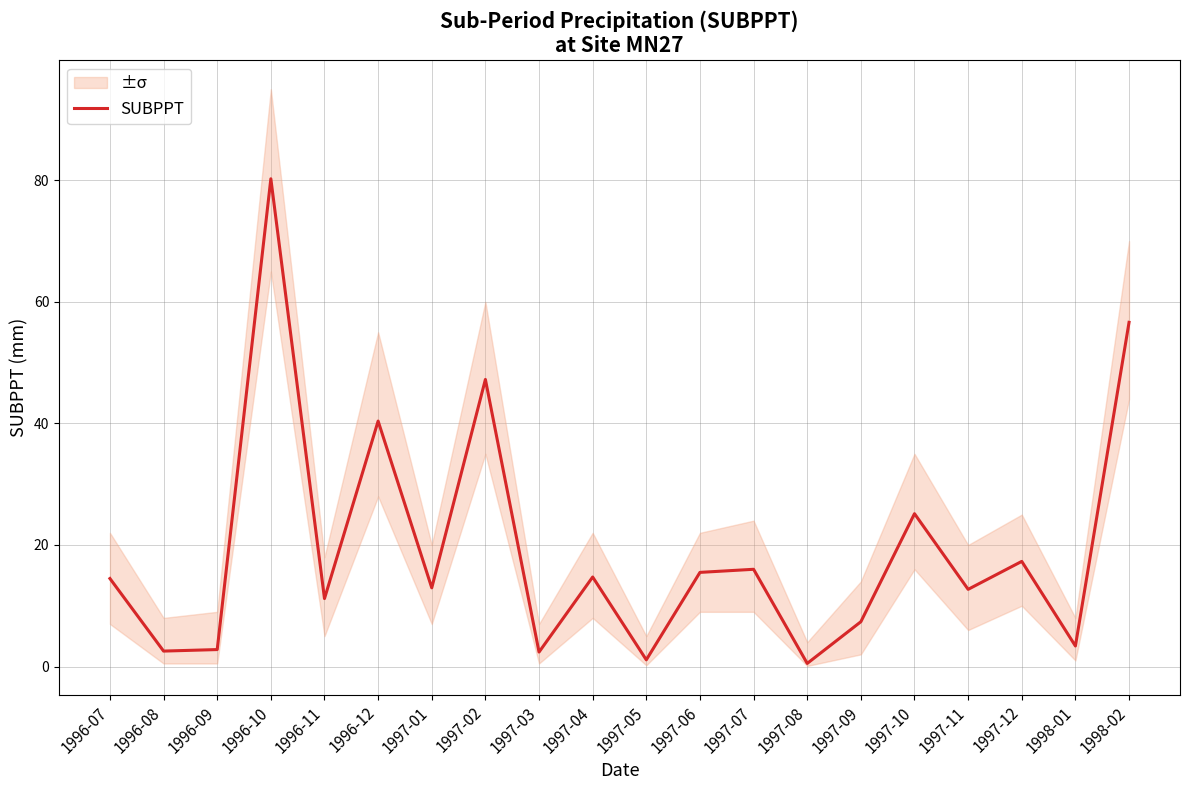

What is the sum of the values at 1998-02 and 1997-10?

81.8